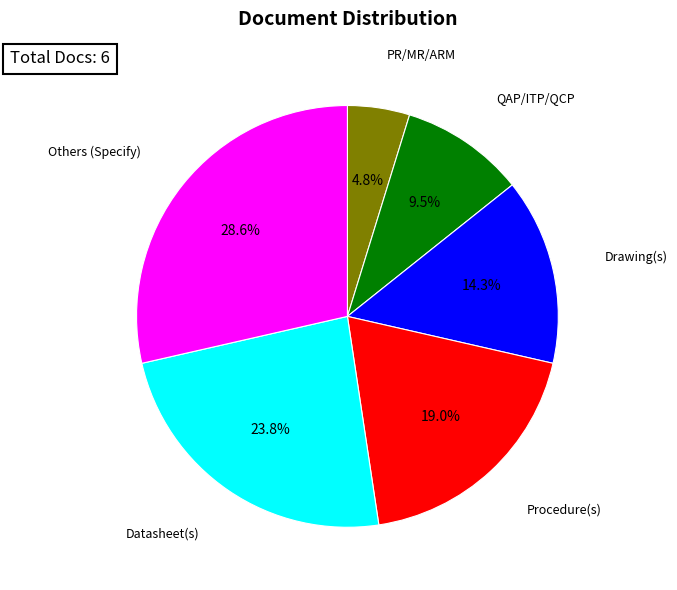

Which has a higher value, Others (Specify) or Datasheet(s)?

Others (Specify)